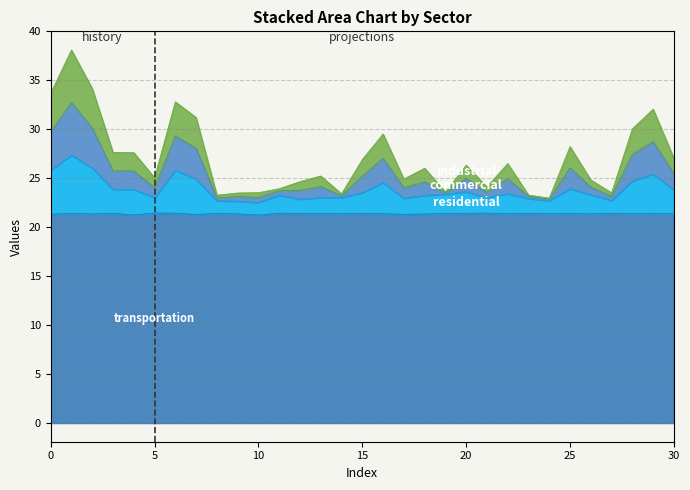

Which series has the widest spread of values?

commercial